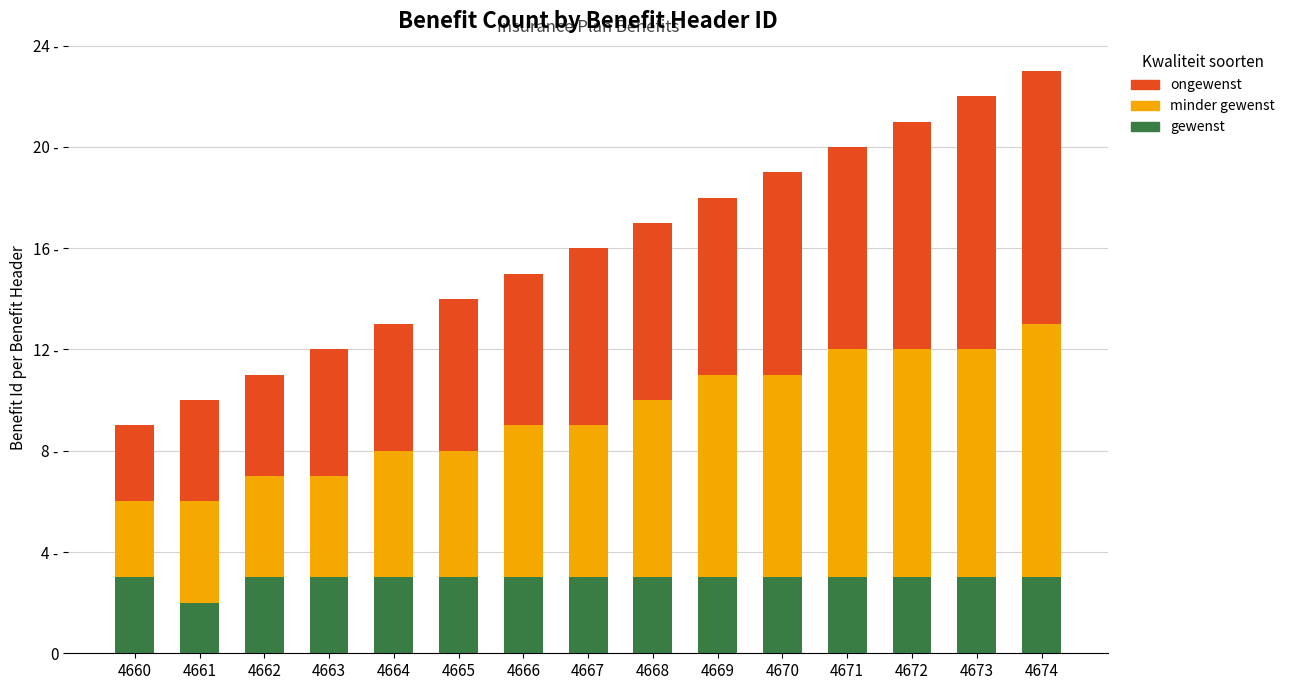

What is the average value of the gewenst series?

3